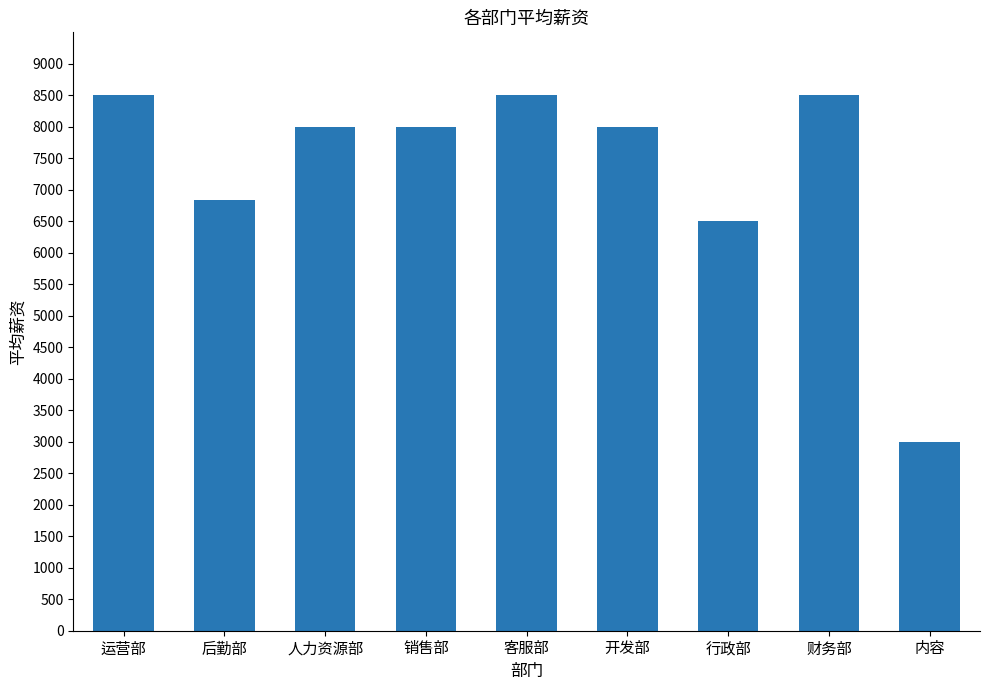

What is the change in value from 后勤部 to 客服部?

+1667